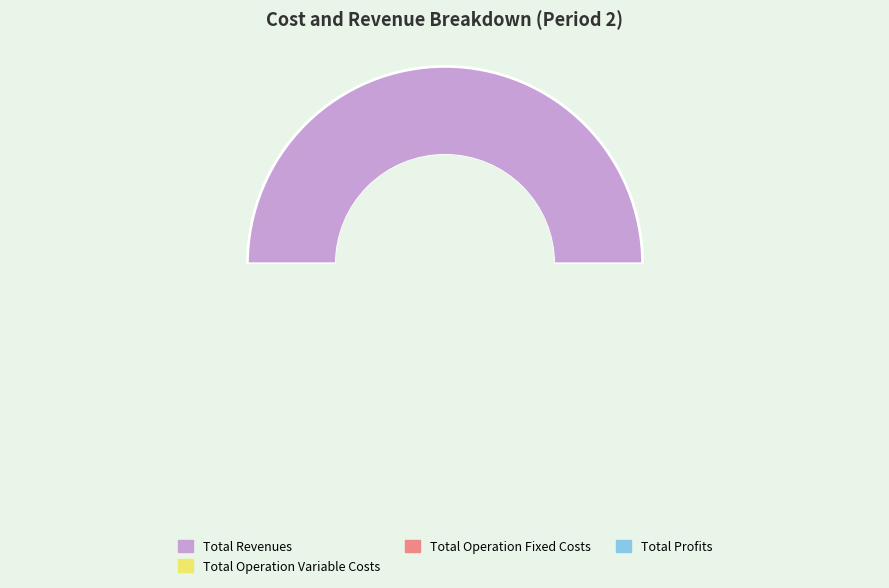

What is the change in value from Total Revenues to Total Profits?

-501225.8